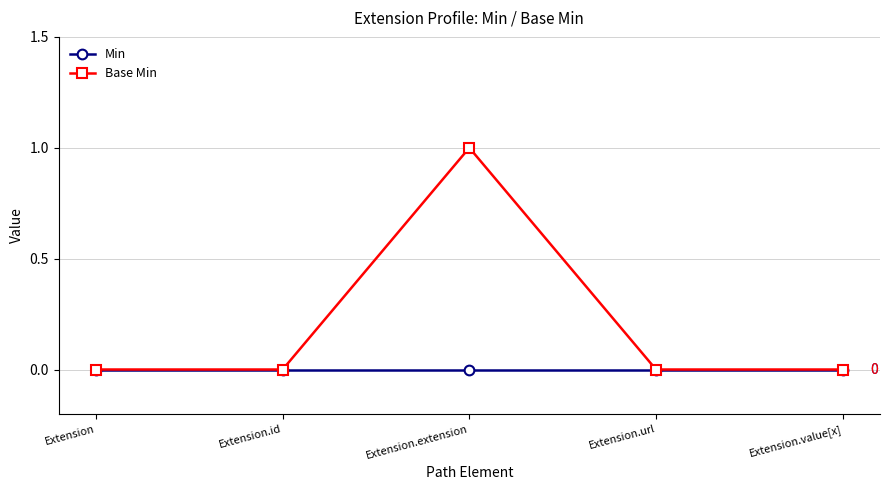

List the series in order of their peak value, highest first.

Base Min, Min